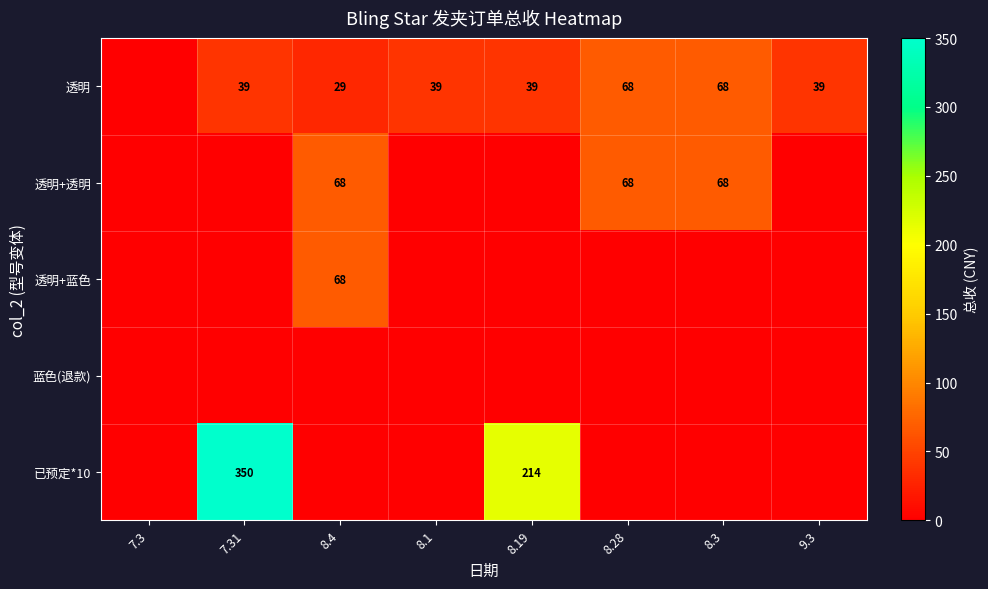

Which has a higher value, 8.4 or 8.3?

8.3